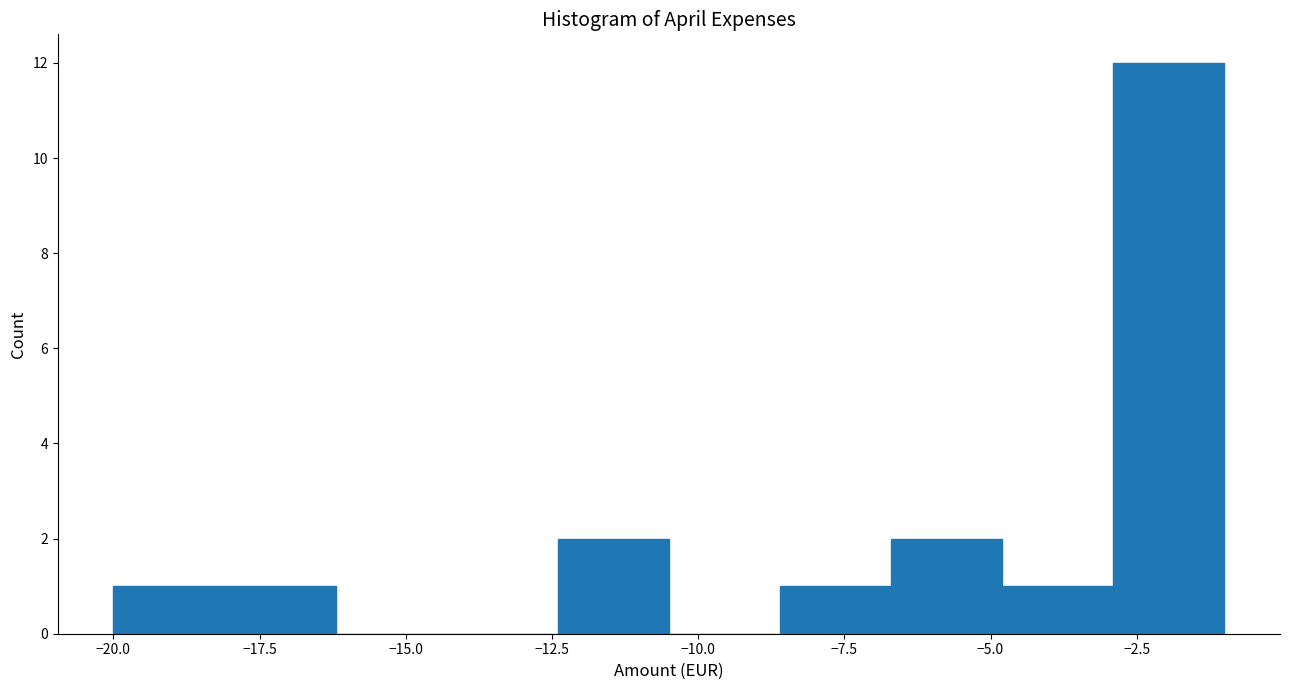

Read against the x-axis, roughly where is the centre of the tallest bar?

-2.0